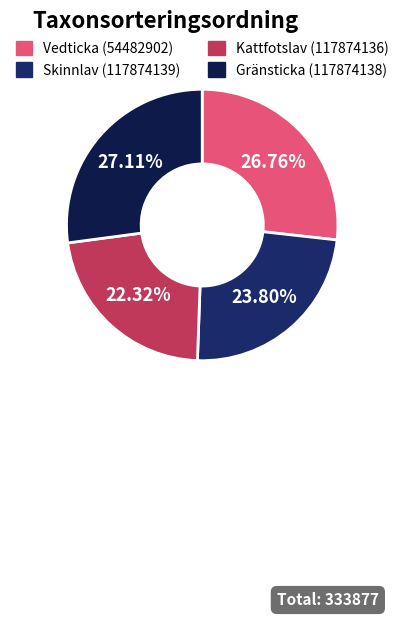

Between Skinnlav (117874139) and Vedticka (54482902), which is larger?

Vedticka (54482902)